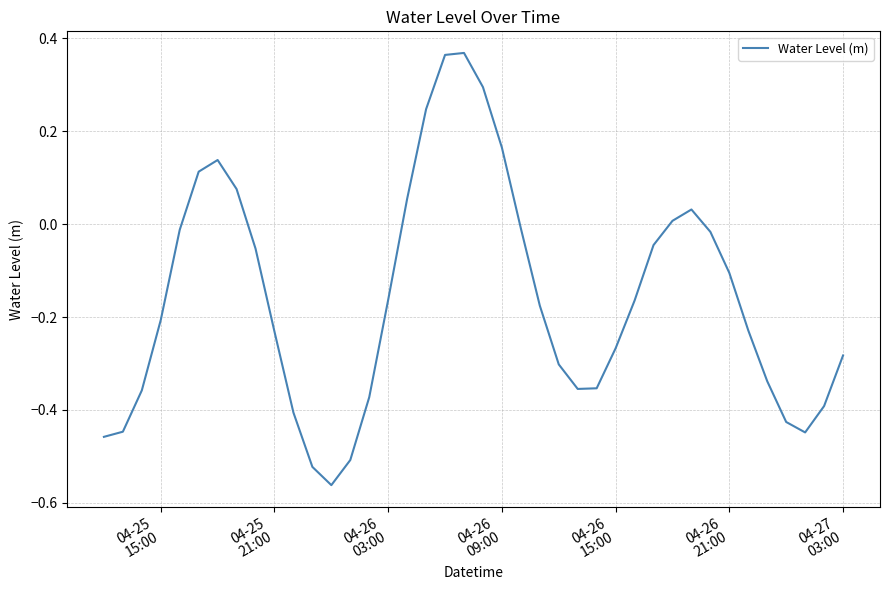

What is the difference between the maximum and minimum values?

0.9